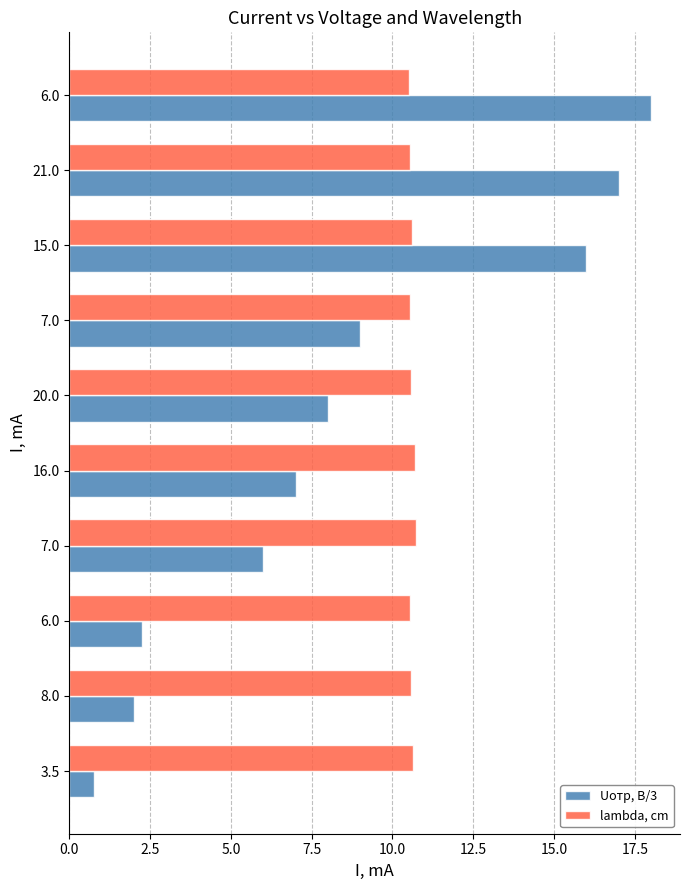

Reading left to right, what are all the values shown in this chart?

Uотр, В/3: 0.8	2.0	2.2	6.0	7.0	8.0	9.0	16.0	17.0	18.0
lambda, cm: 10.6	10.6	10.6	10.7	10.7	10.6	10.5	10.6	10.6	10.5